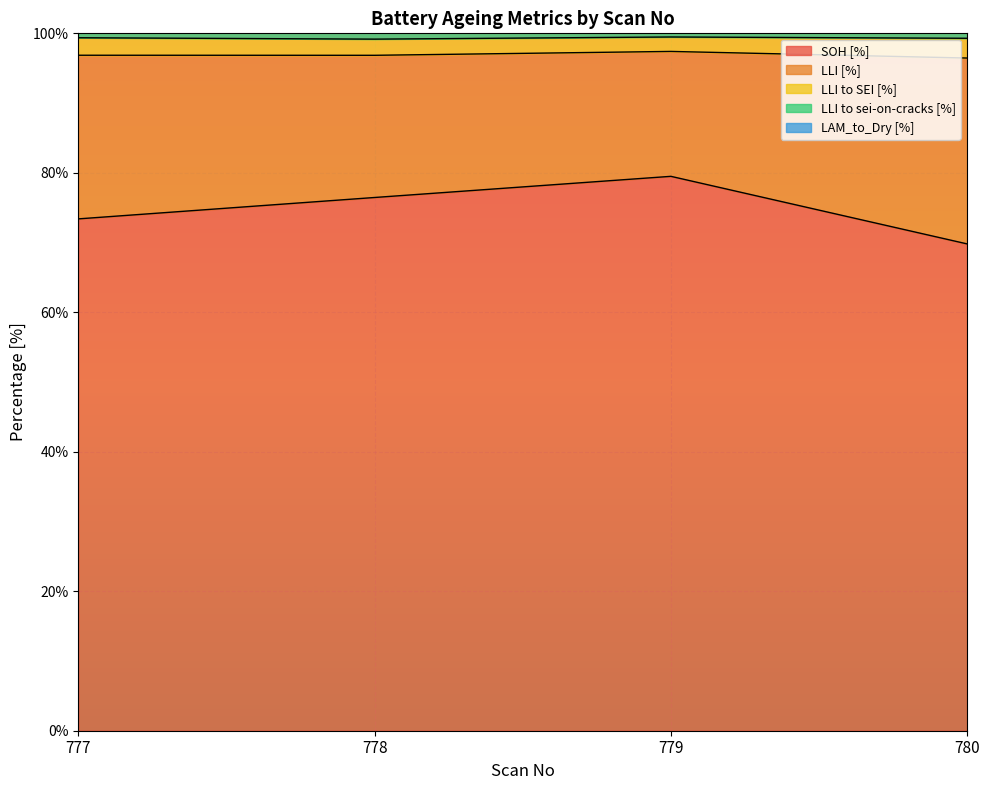

In SOH [%], how many points are higher than both neighbors (excluding endpoints)?

1